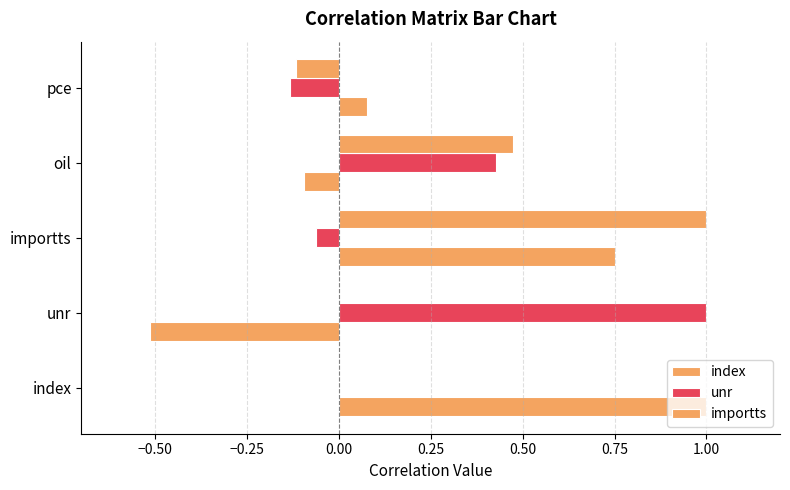

Count the number of categories in the chart.

5